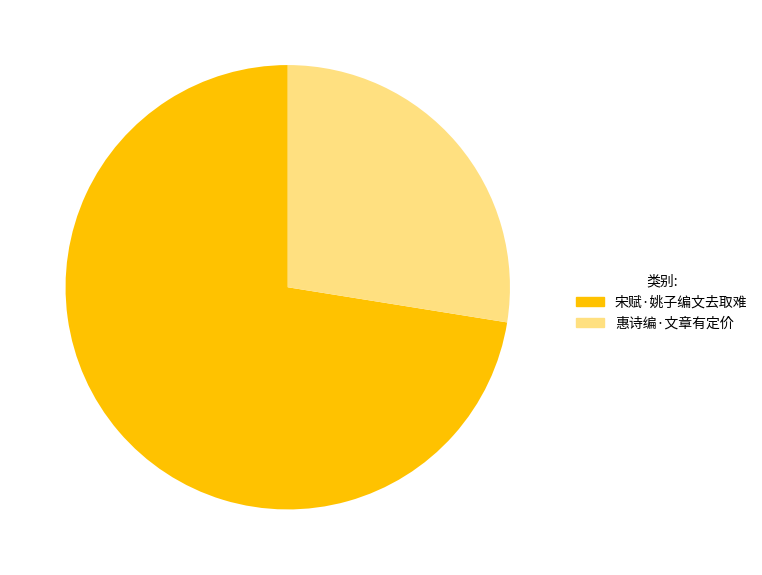

Approximately how many times larger is the value at 惠诗编·文章有定价 compared to 宋赋·姚子编文去取难?

0.4